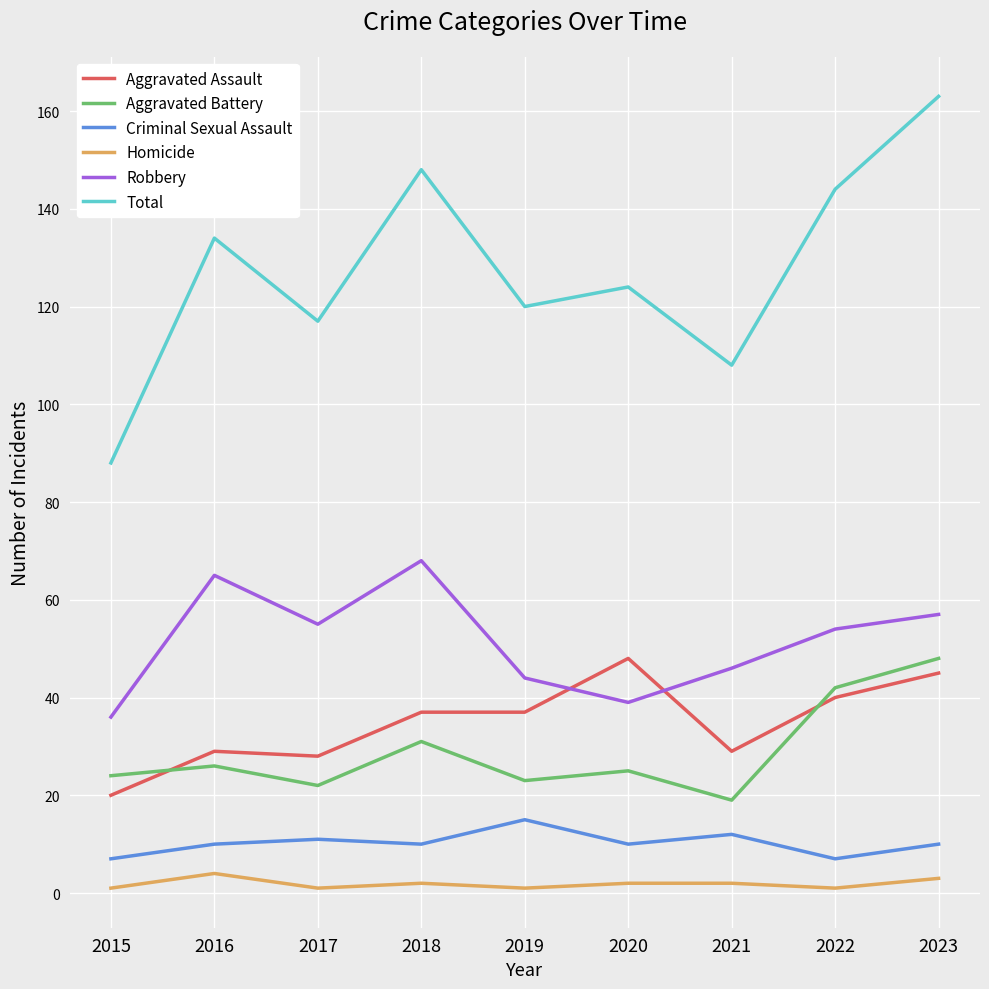

At which category is the sum across all series the highest?

2023